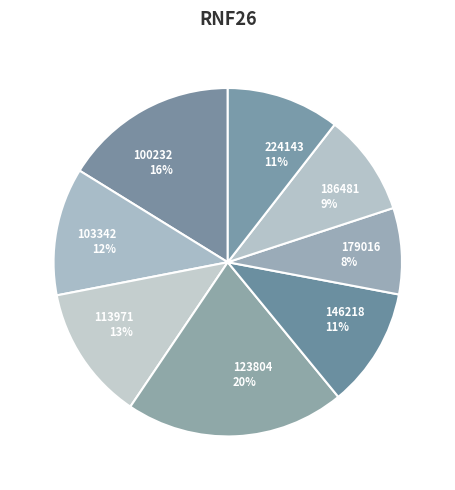

Which has a higher value, 123804 or 113971?

123804